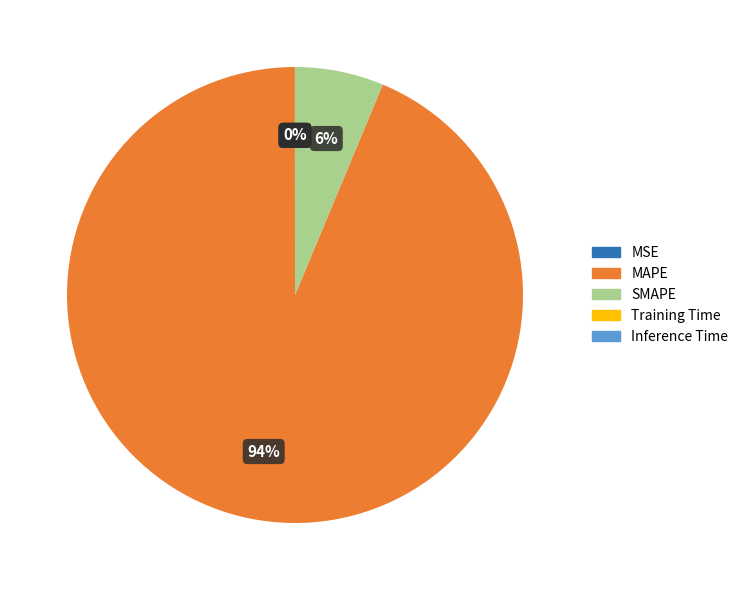

The MAPE slice represents 94% of the pie. True or false?

True